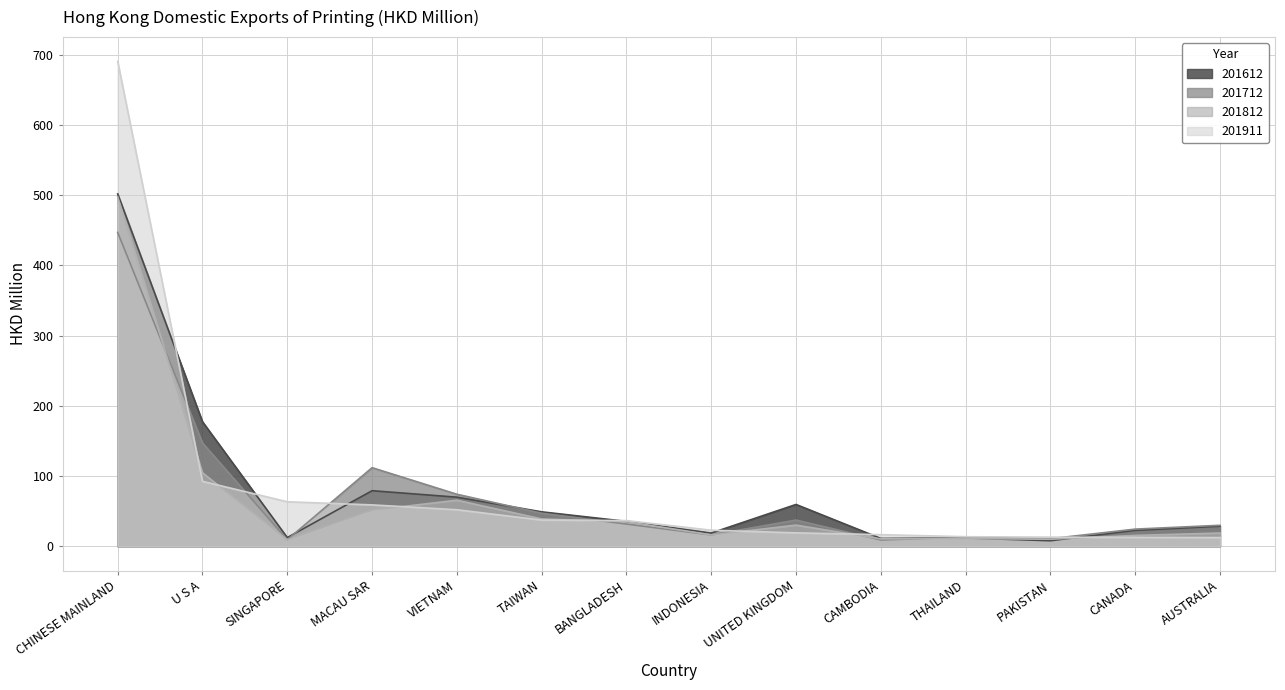

What is the spread (max minus min) of values at CAMBODIA?

7.6